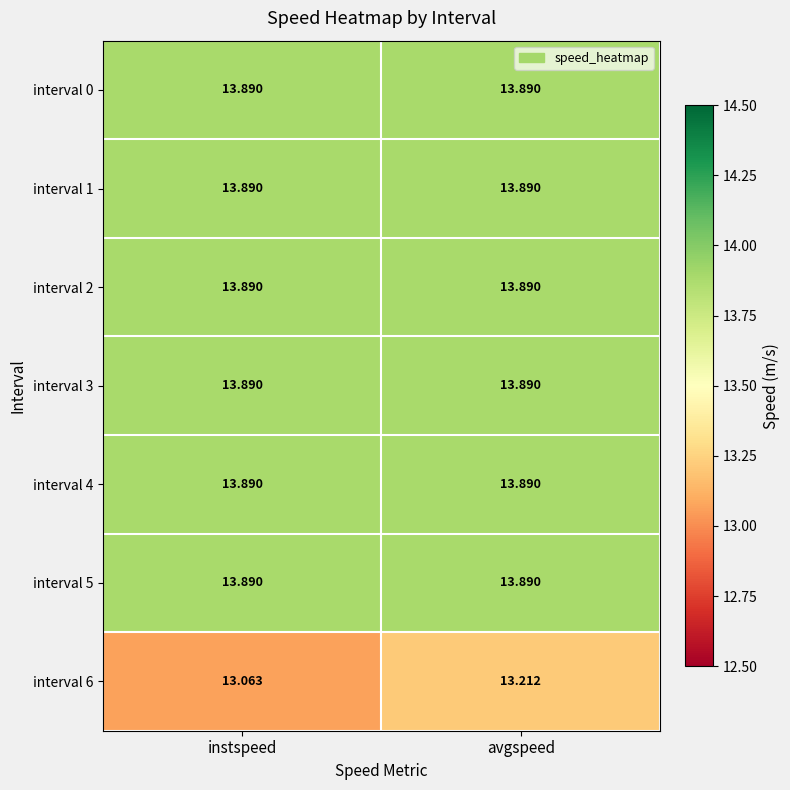

Is the value of interval 6 at avgspeed greater than the value of interval 0 at avgspeed?

No